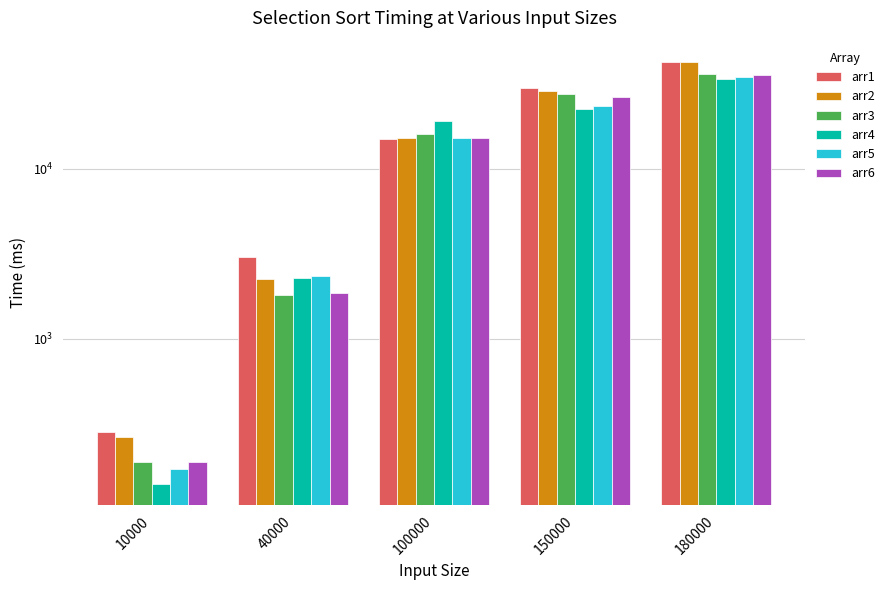

How many values in the arr1 series exceed 15034?

2